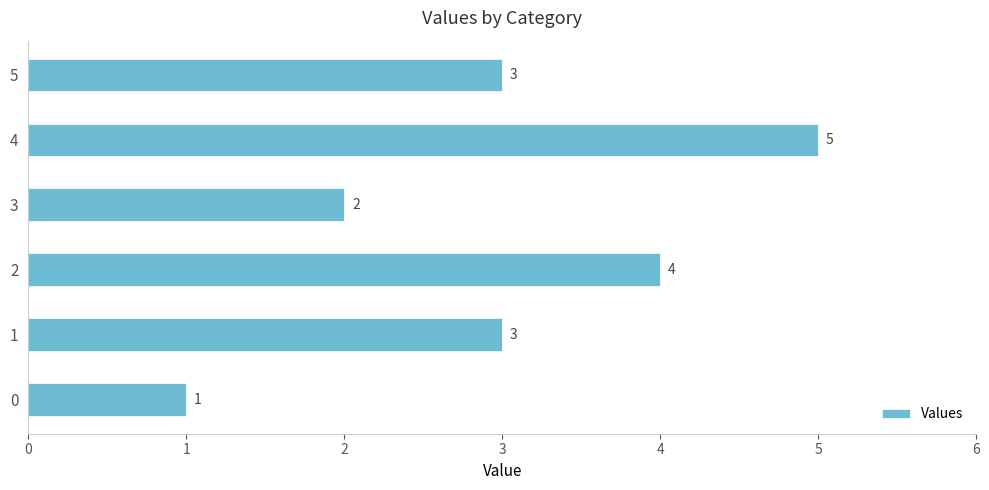

What is the change in value from 3 to 5?

+1